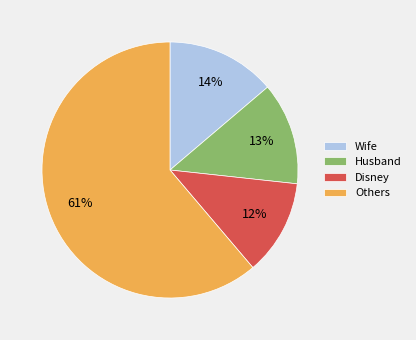

What percentage is the Disney slice, to the nearest percent?

12%